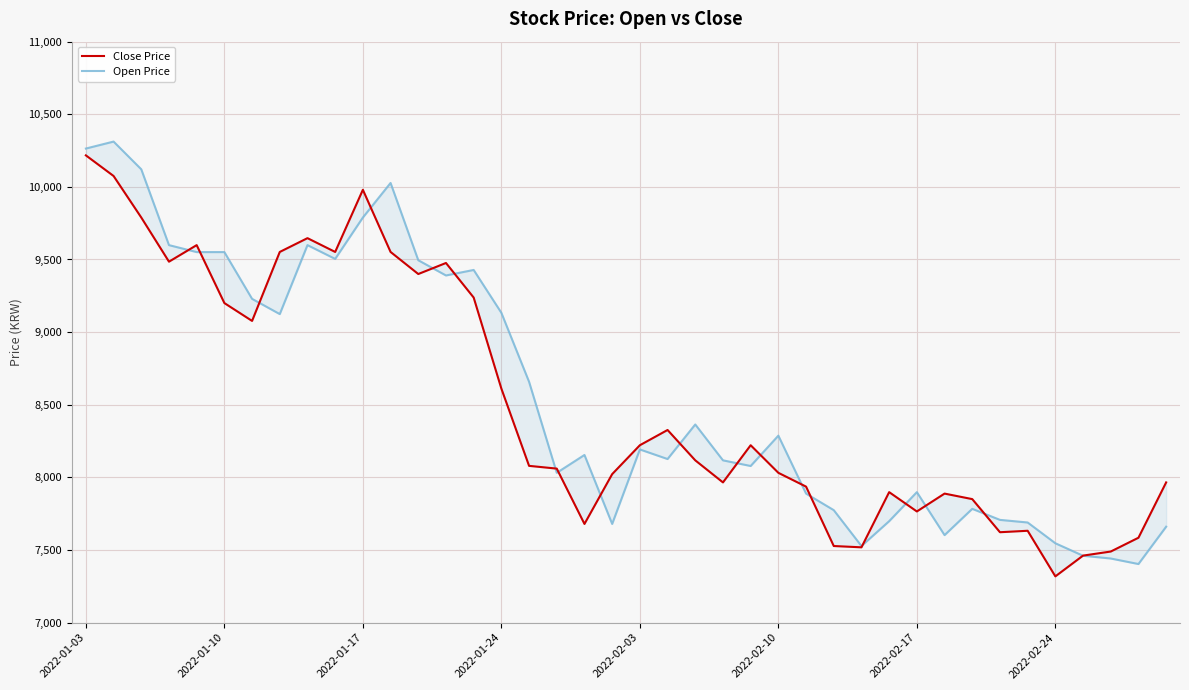

Is this an area chart (filled region under the line)?

No